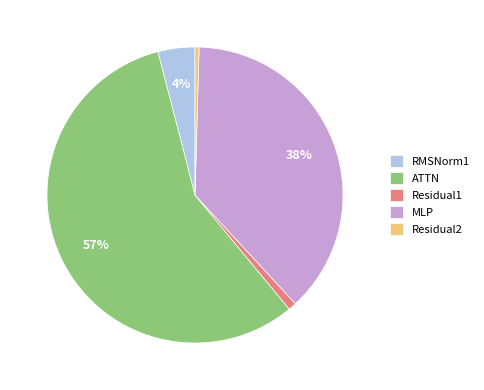

Is it true that RMSNorm1 is 4% of the pie?

True